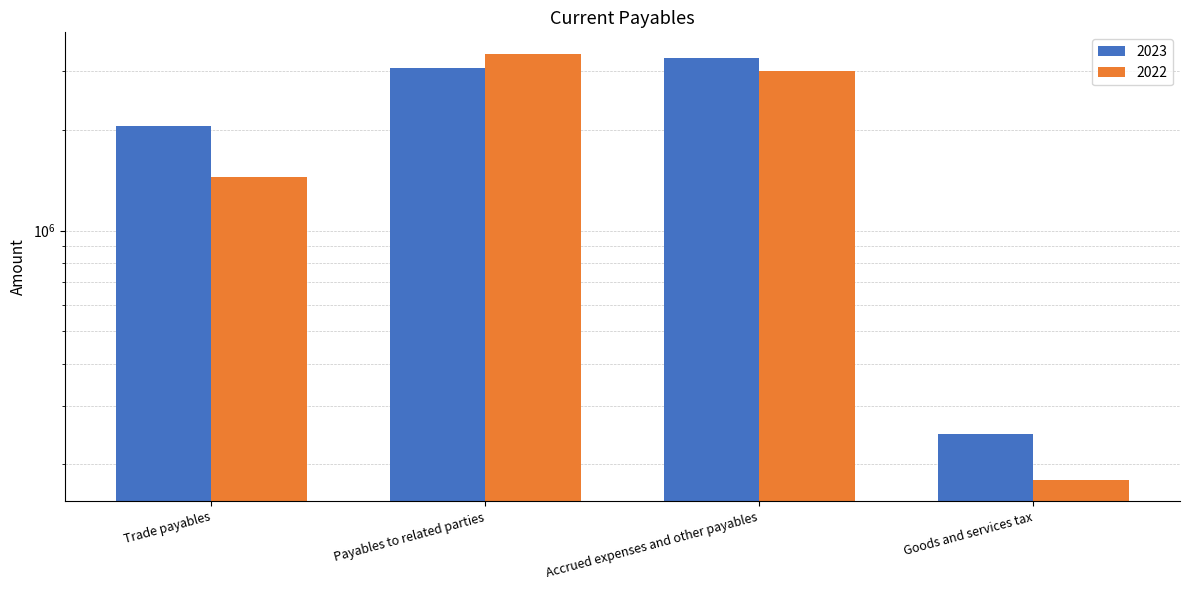

How many bars are there in each group?

2